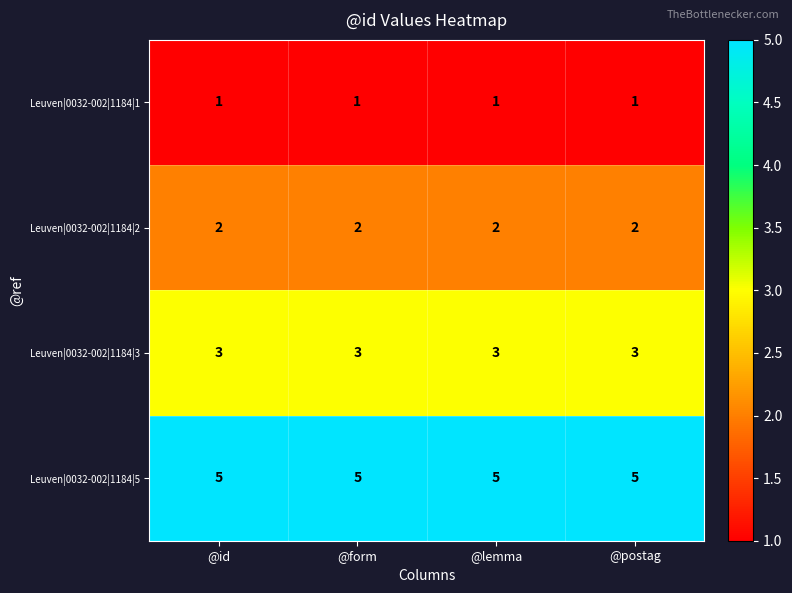

At @postag, list the series in order from largest to smallest.

Leuven|0032-002|1184|5, Leuven|0032-002|1184|3, Leuven|0032-002|1184|2, Leuven|0032-002|1184|1